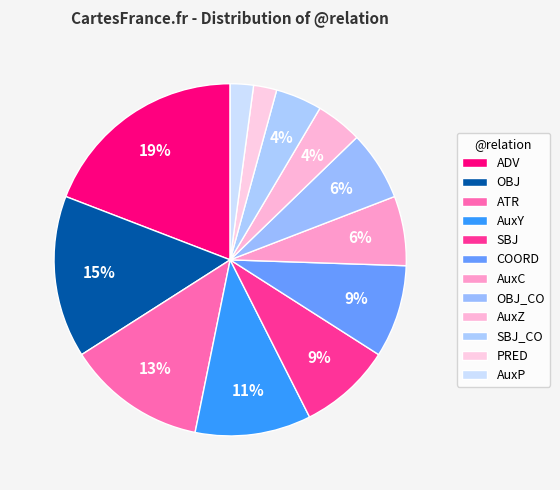

How many segments does this pie chart have?

12